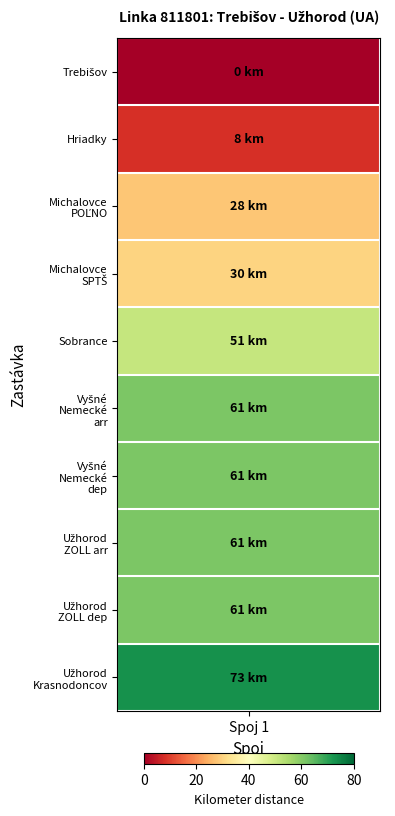

What is the difference between the maximum and minimum values?

73